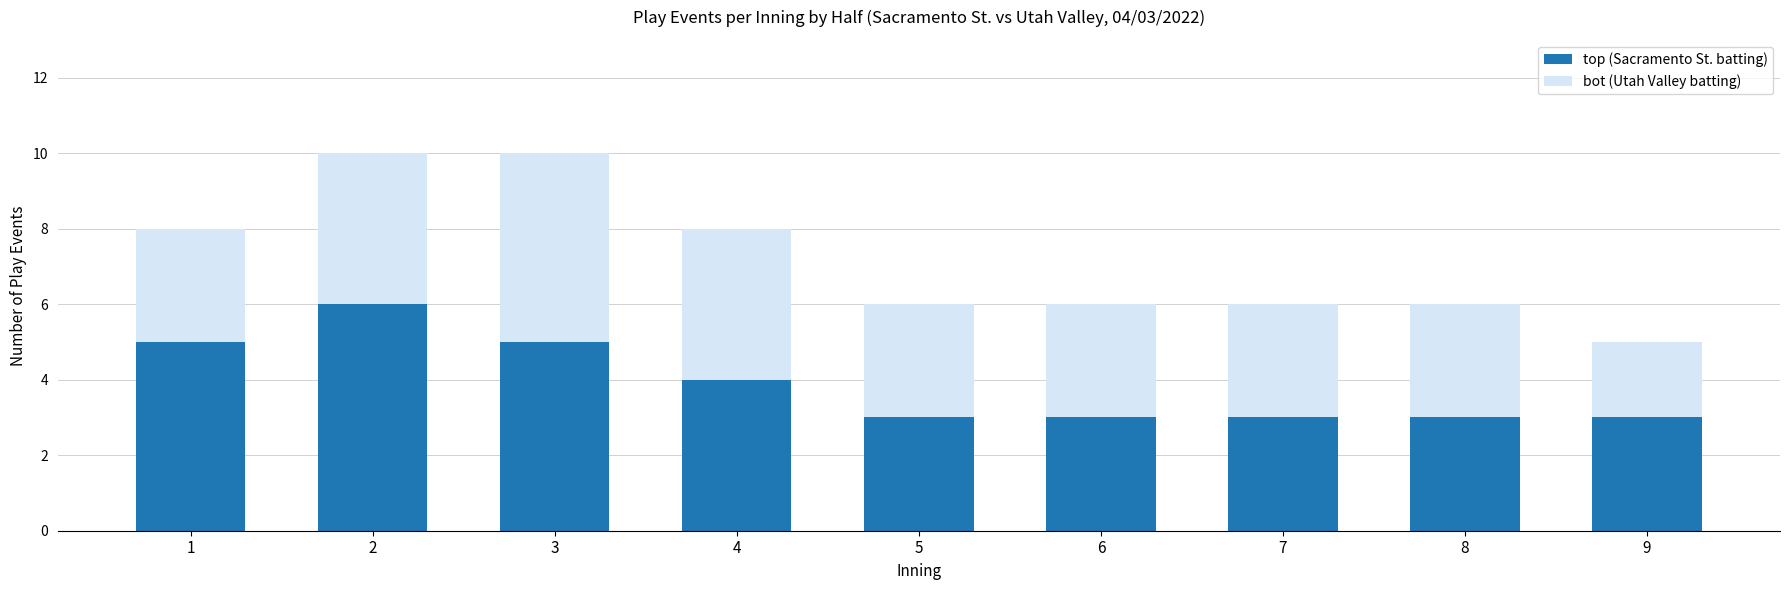

What is the average value of the top (Sacramento St. batting) series?

4